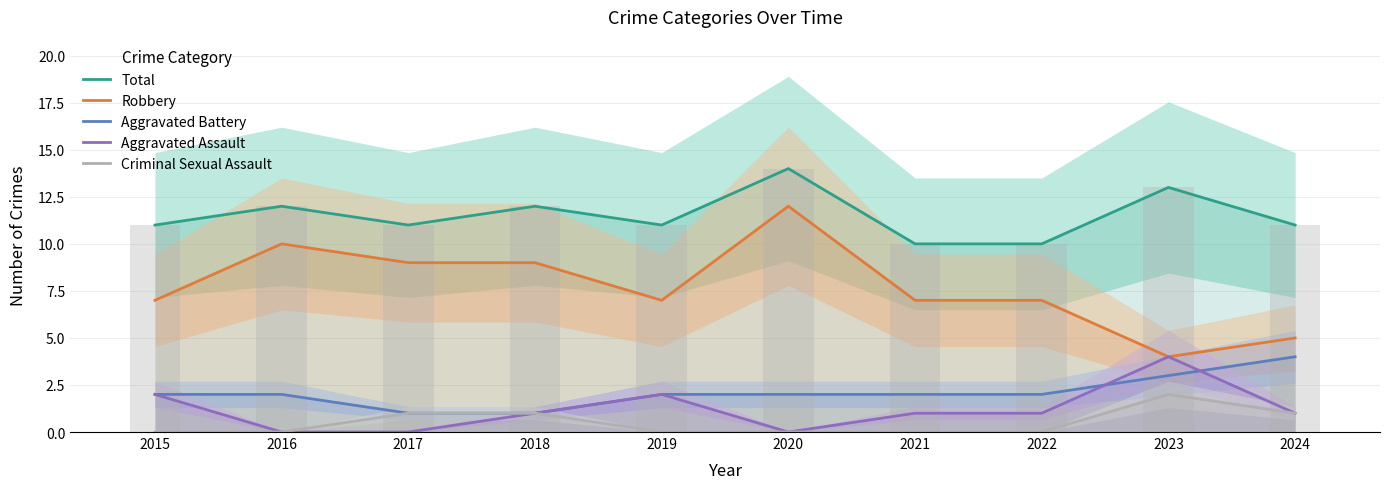

Is the value of Criminal Sexual Assault at 2022 greater than the value of Total at 2015?

No